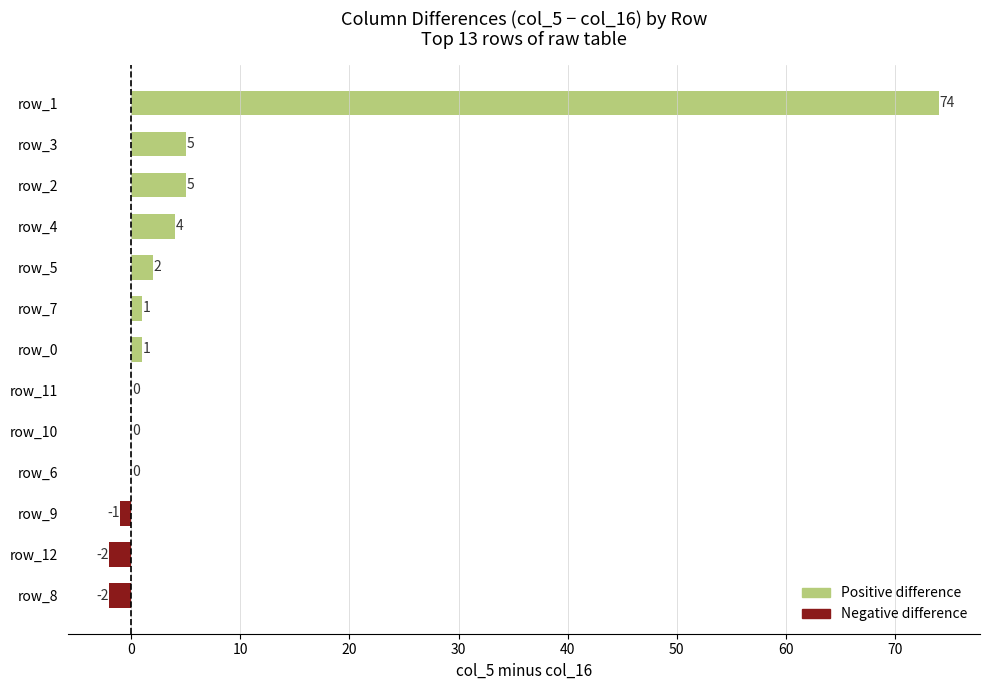

Between row_7 and row_9, which is larger?

row_7